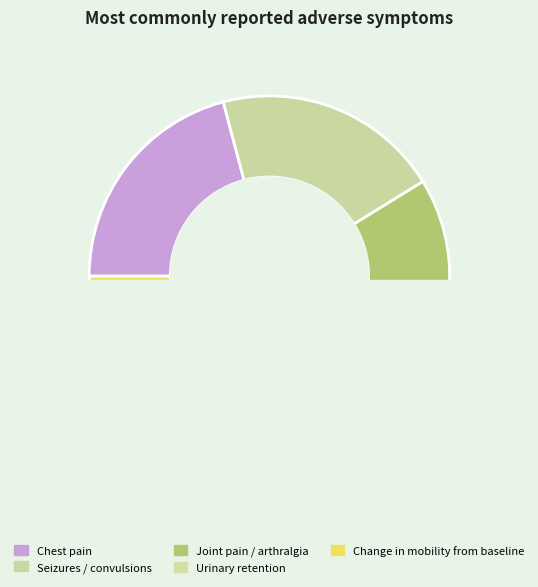

How many segments does this pie chart have?

5